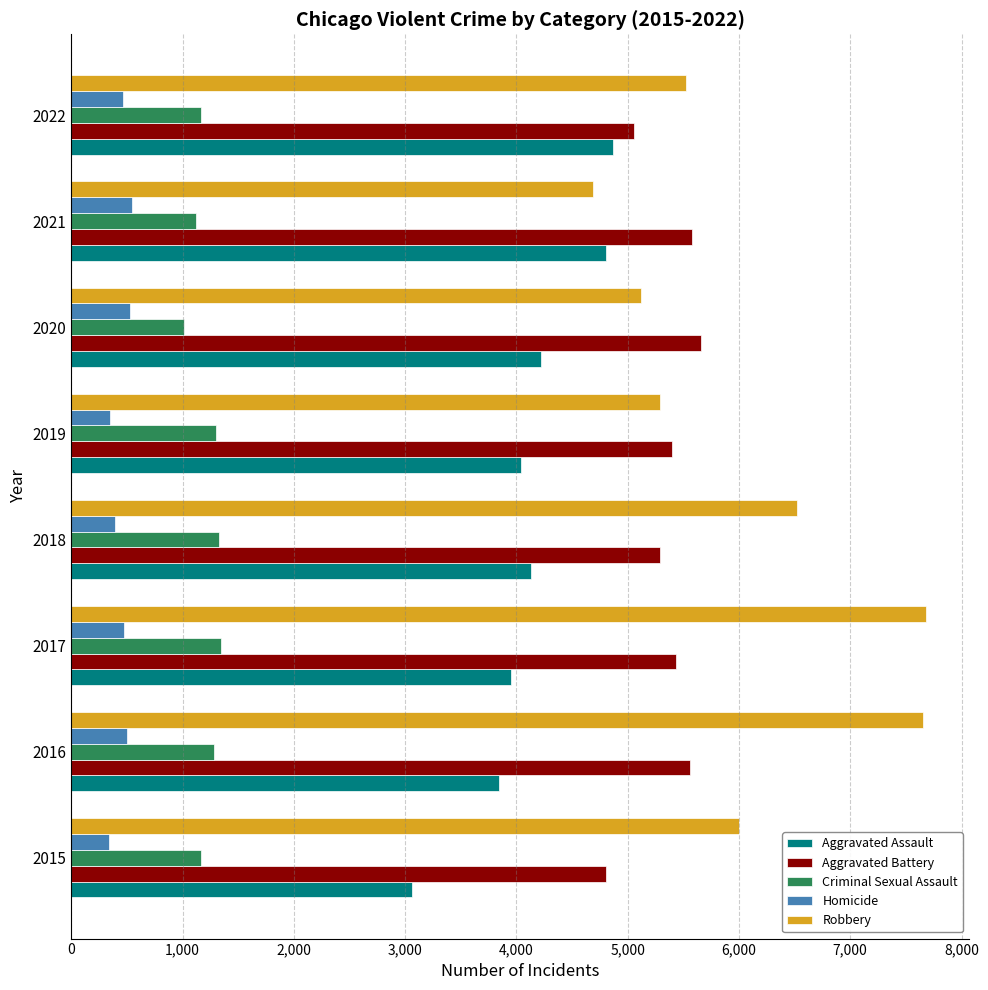

What is the maximum value for Criminal Sexual Assault?

1348